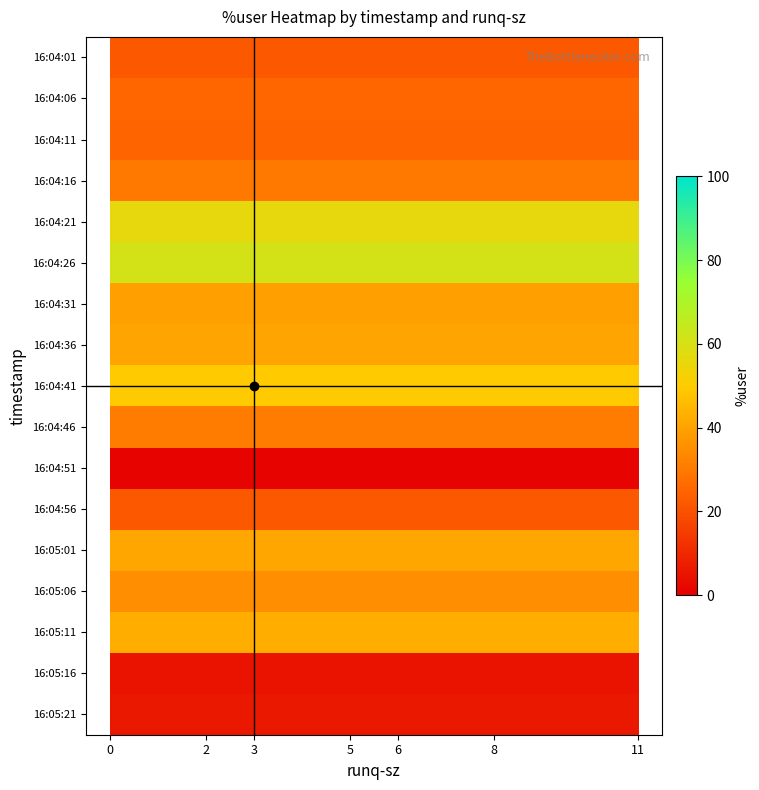

Which series has the largest total across all categories?

16:04:26